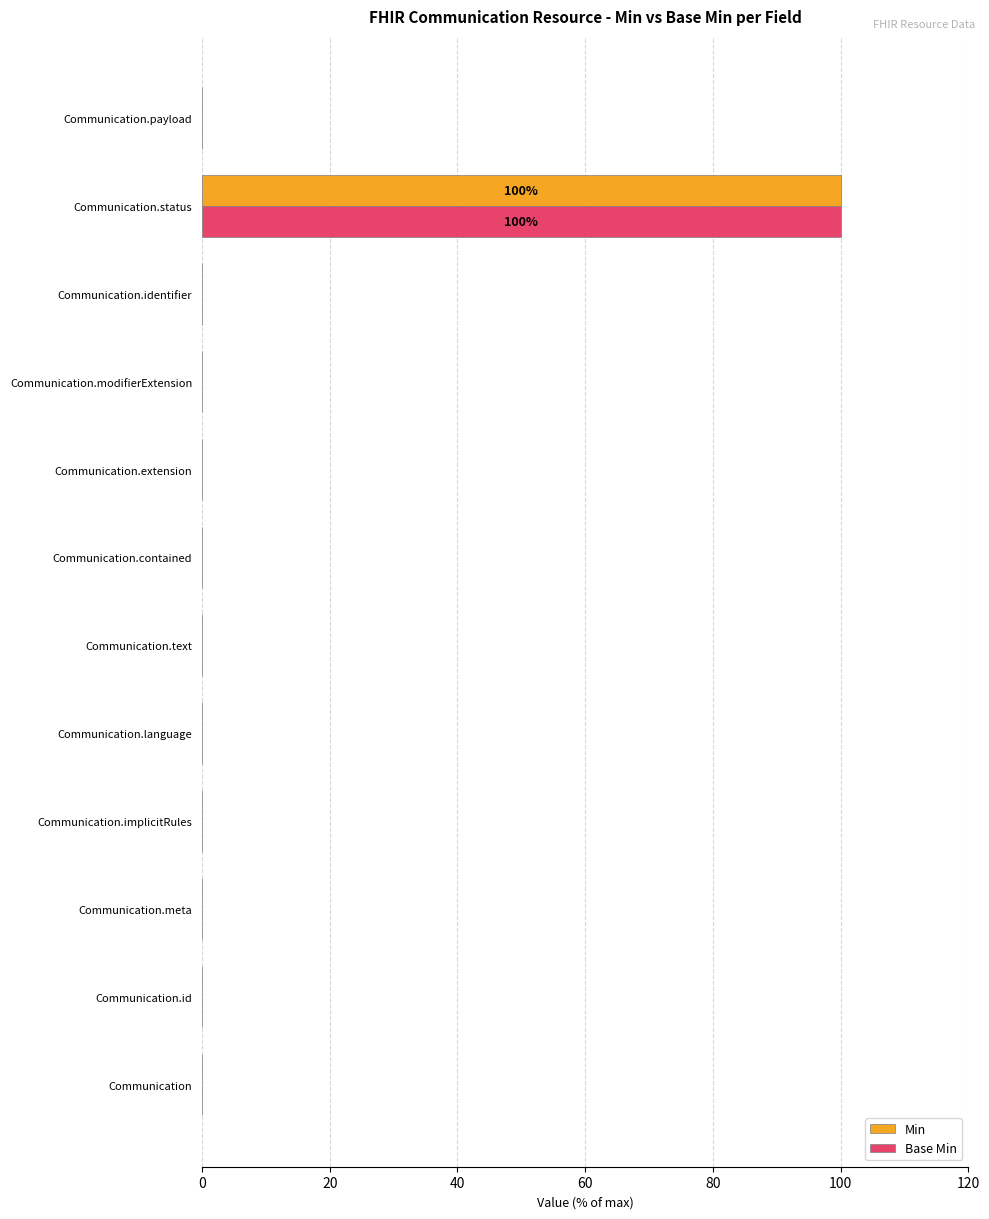

At which category does the chart reach its peak across all series?

Communication.status